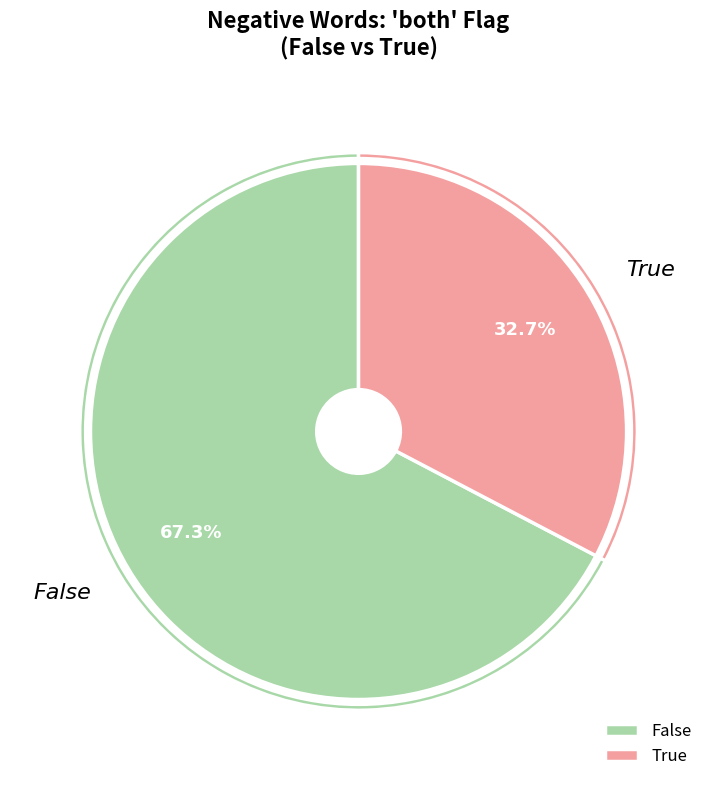

How many segments does this pie chart have?

2